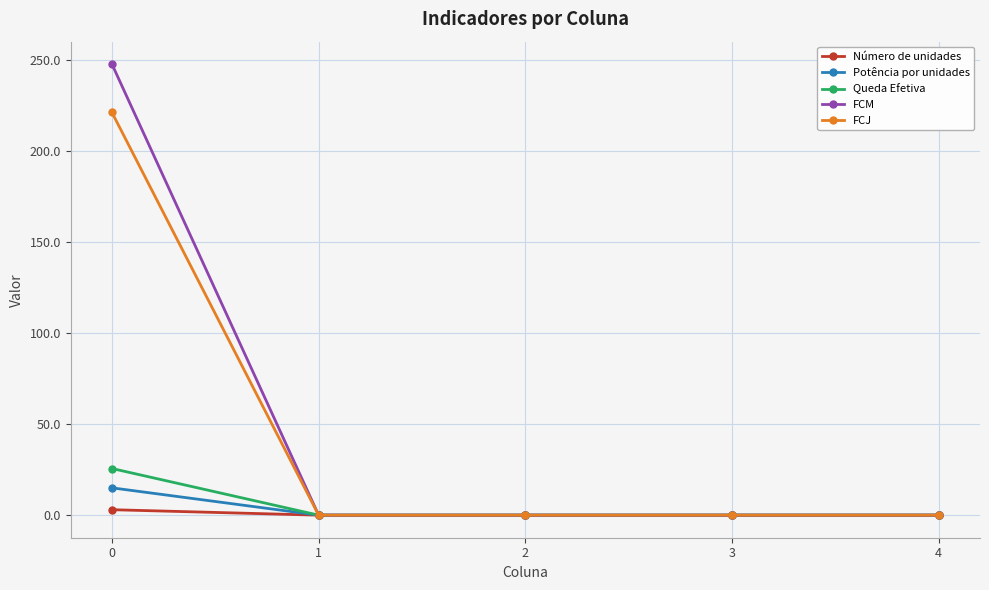

What is the maximum value shown in the chart?

247.5